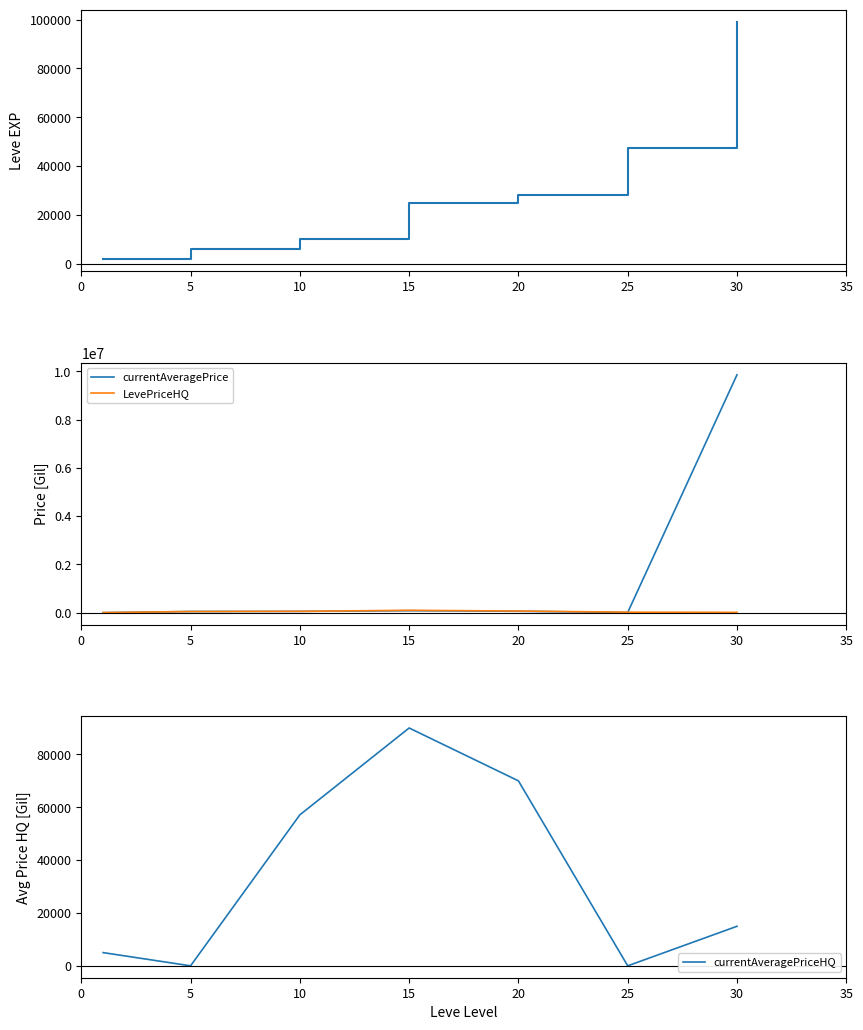

True or false: currentAveragePrice has a value of 79988 at 10.

False